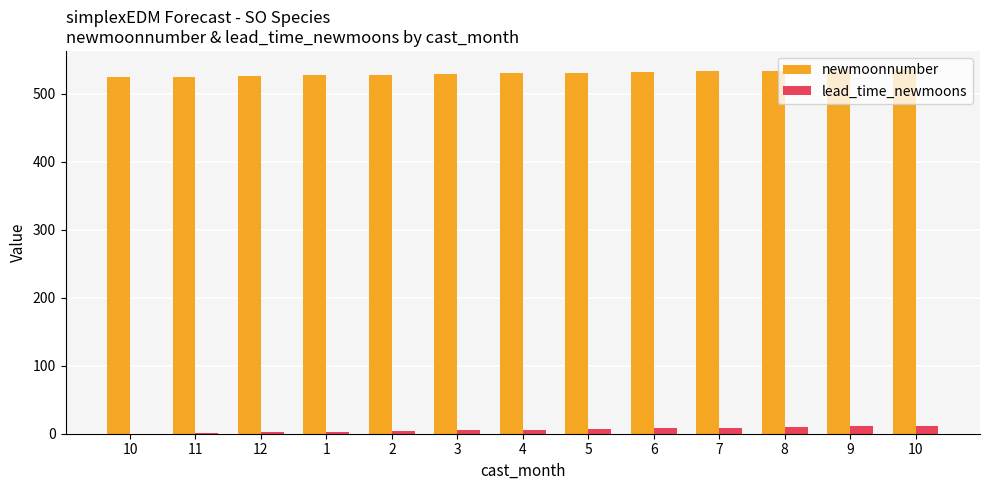

What is the minimum value for newmoonnumber?

524